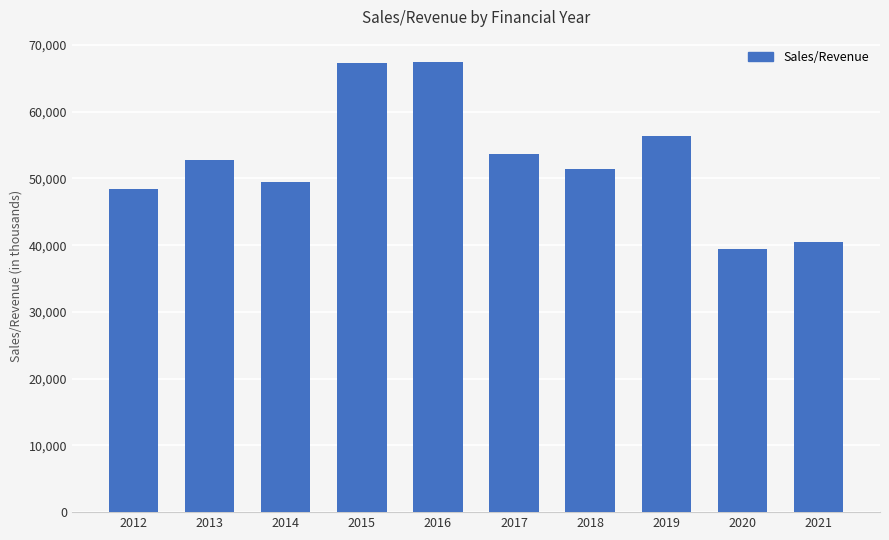

The chart shows a value of 76063.6 at 2018. True or false?

False